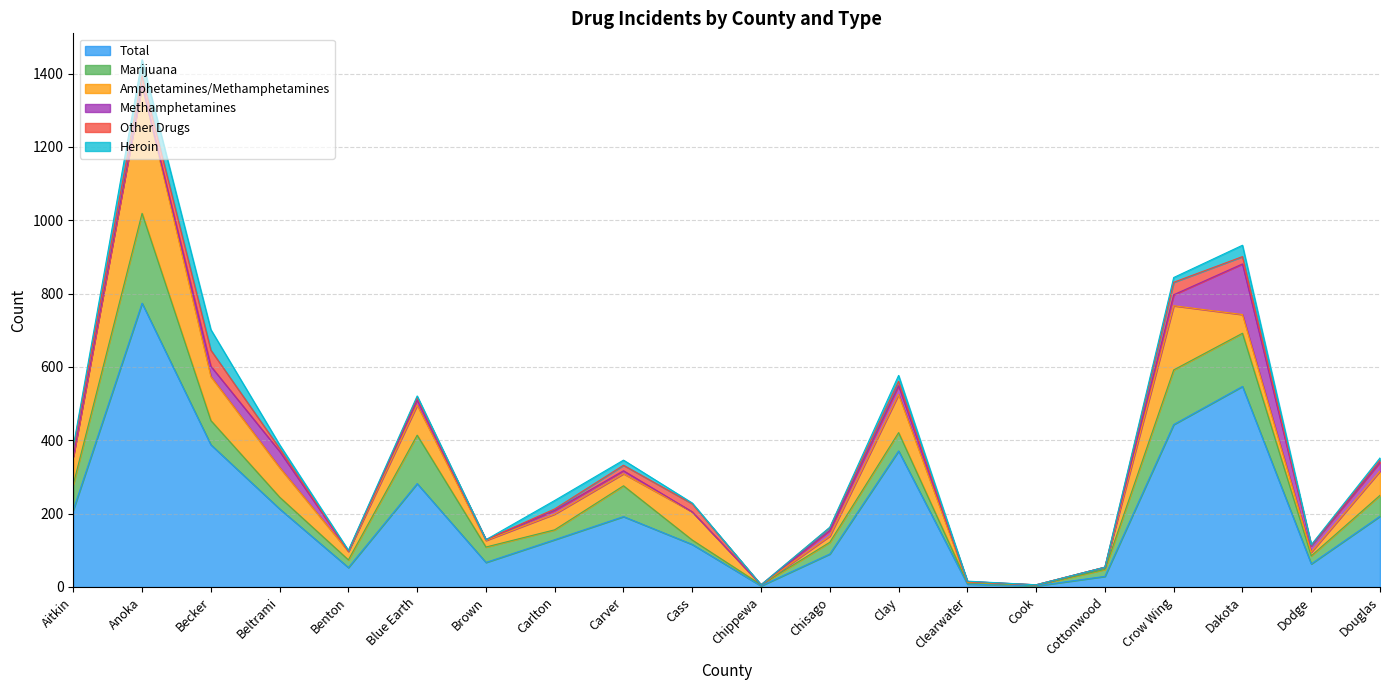

What are all the series names shown in the legend?

Total, Marijuana, Amphetamines/Methamphetamines, Methamphetamines, Other Drugs, Heroin